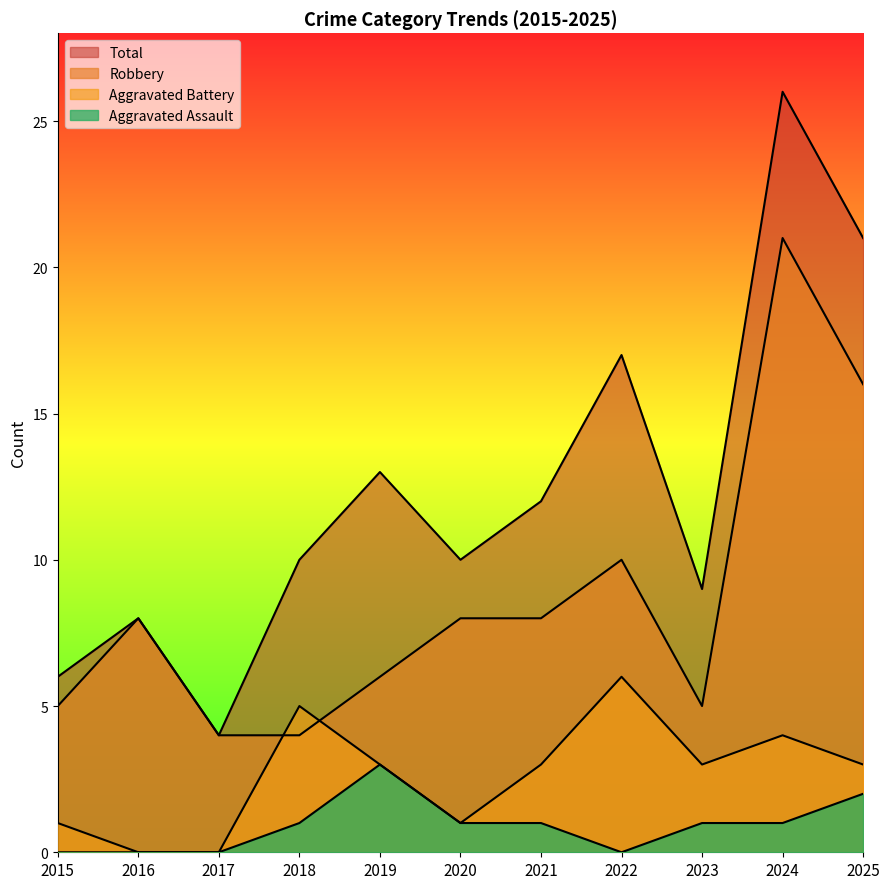

Between 2025 and 2021, which is larger?

2025